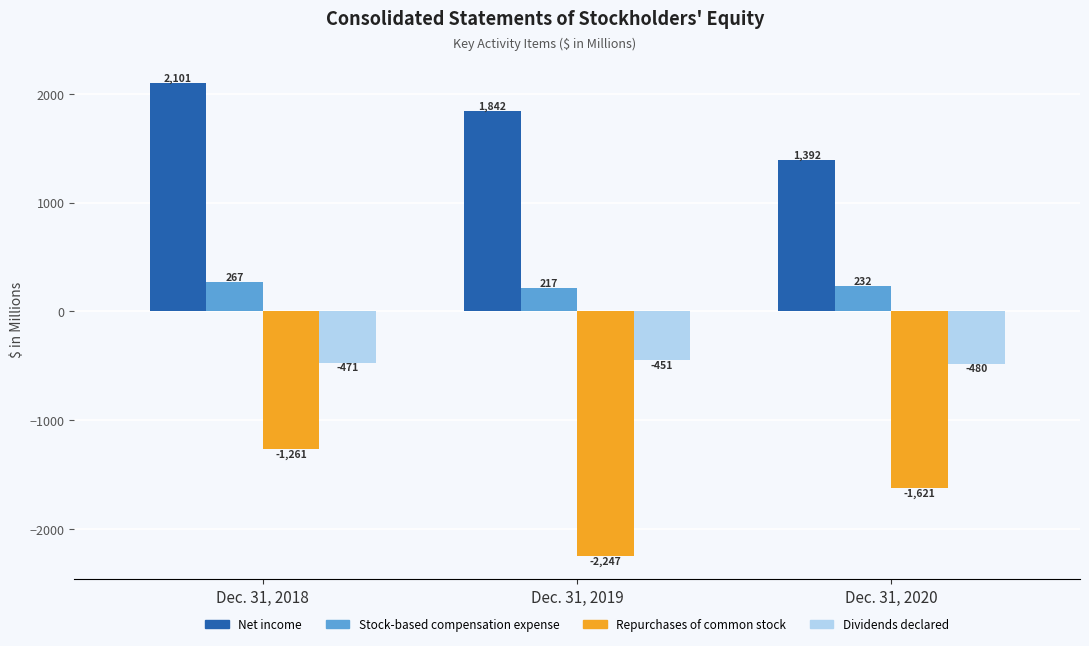

Is it true that Dividends declared equals -731 at Dec. 31, 2019?

False